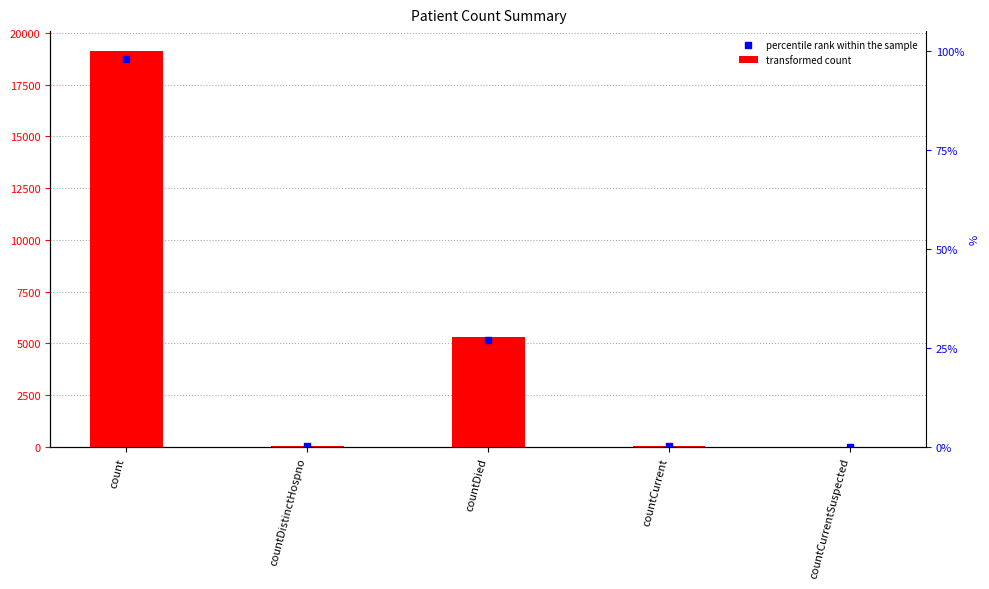

Which series contains the highest Y value?

transformed count